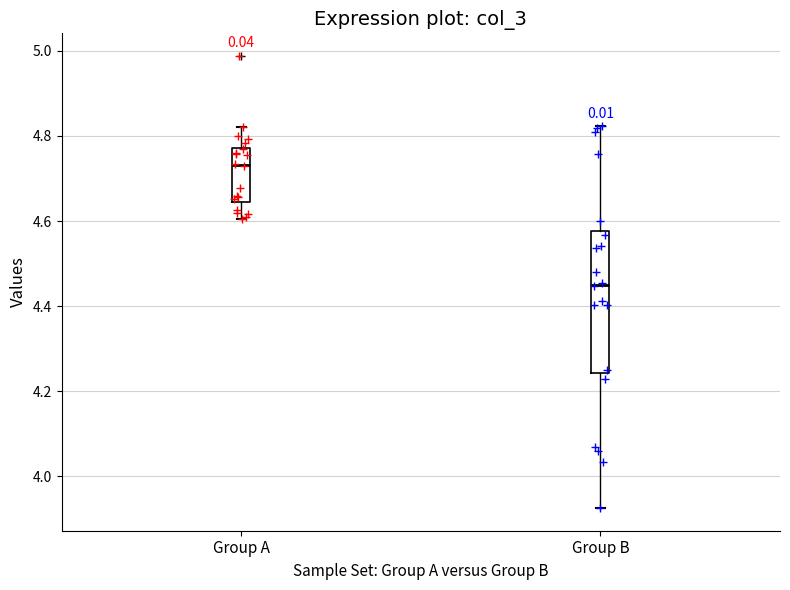

Reading left to right, transcribe this box plot: for each box, give where its median line is, the range the box spans, and where its two whiskers end, as read against the y-axis. The values are not printed on the chart, so give them approximately, as read against the axis.

Group A: median 4.74, box 4.64 to 4.78, whiskers 4.60 to 4.82
Group B: median 4.46, box 4.24 to 4.58, whiskers 3.92 to 4.82